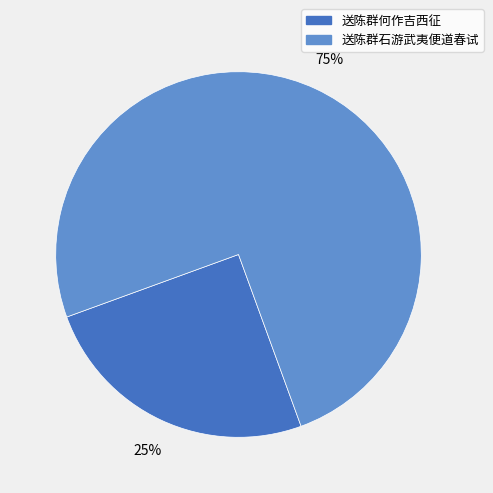

Do 送陈群何作吉西征 and 送陈群石游武夷便道春试 together represent more than half of the pie?

Yes